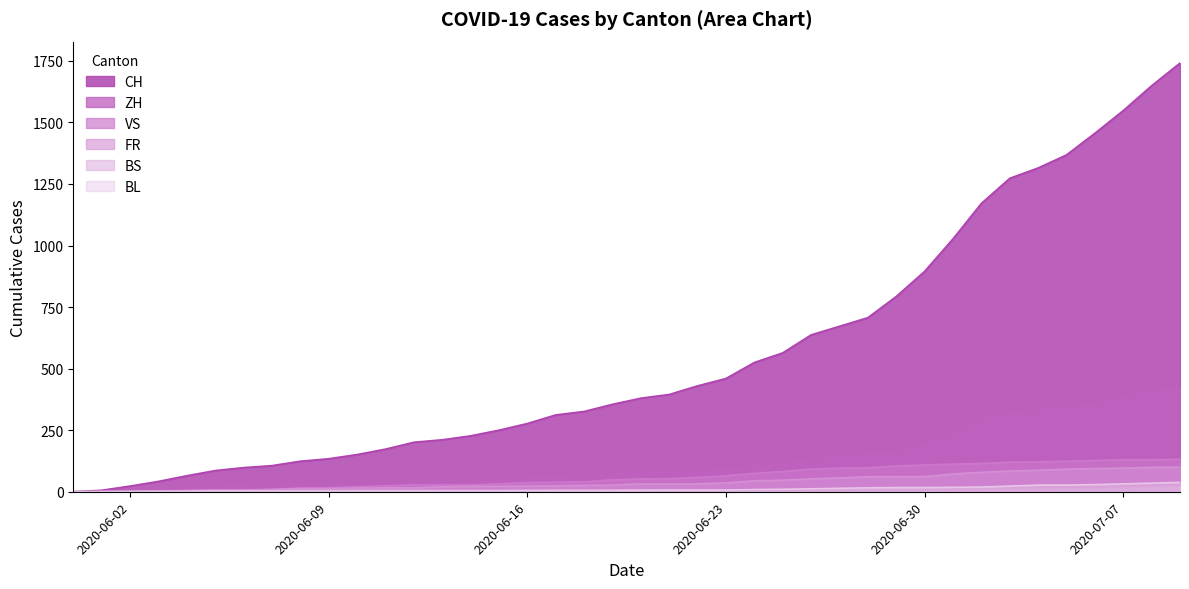

What are all the series names shown in the legend?

CH, ZH, VS, FR, BS, BL